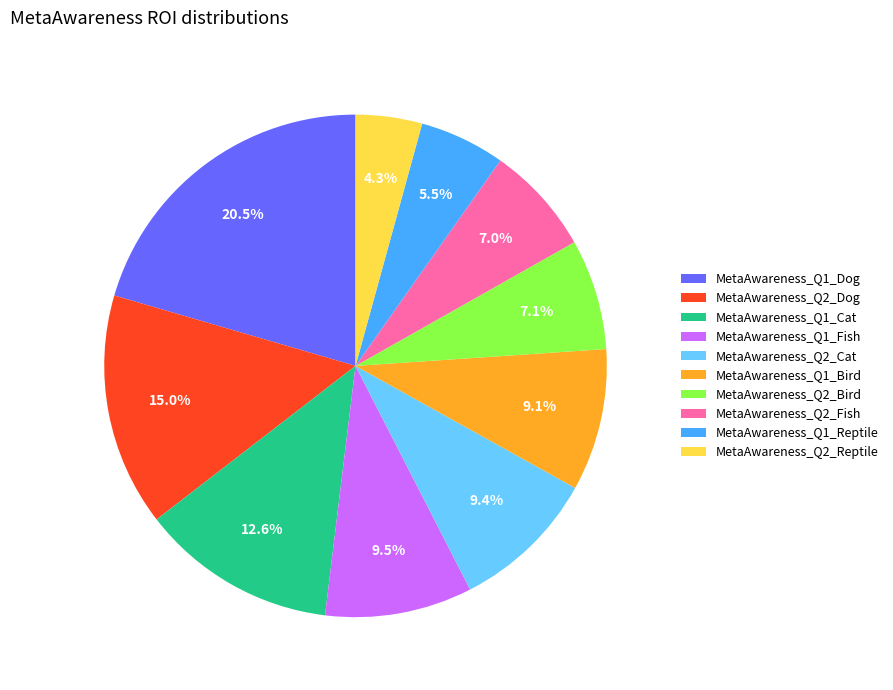

Which slice is the largest?

MetaAwareness_Q1_Dog